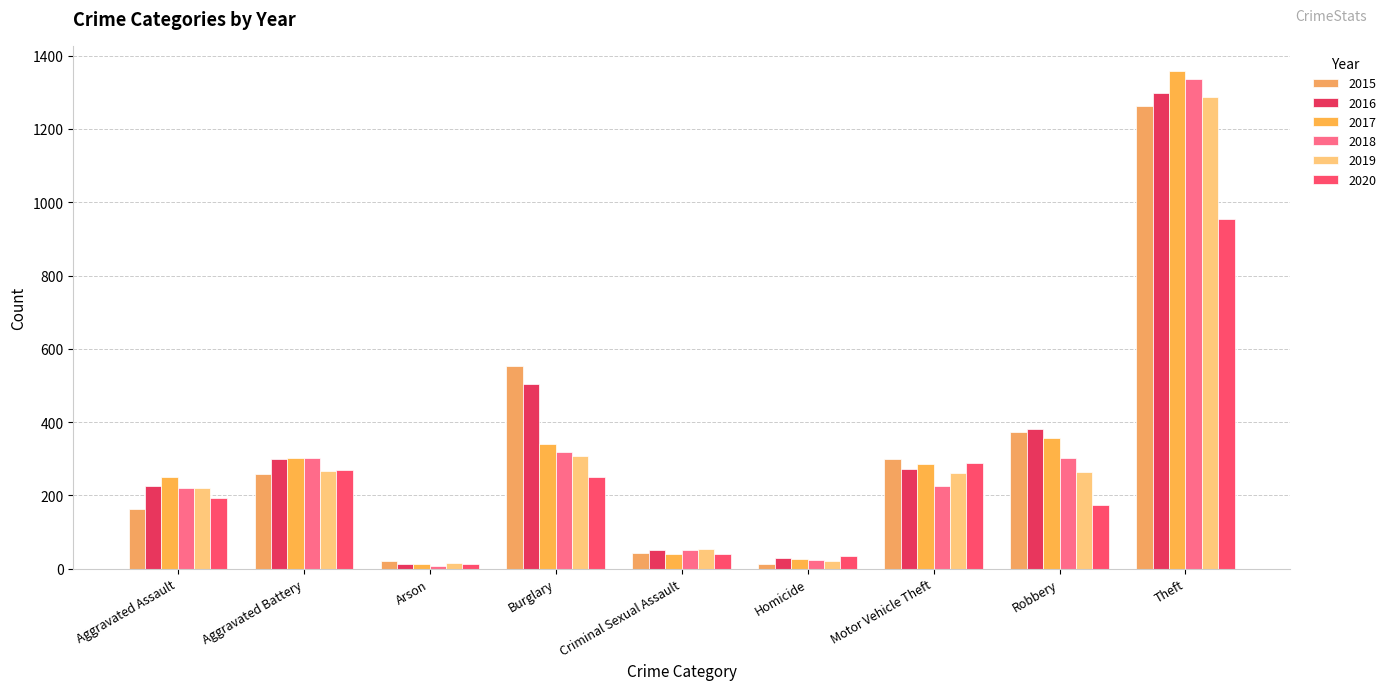

At how many categories does at least one series exceed 1330?

1